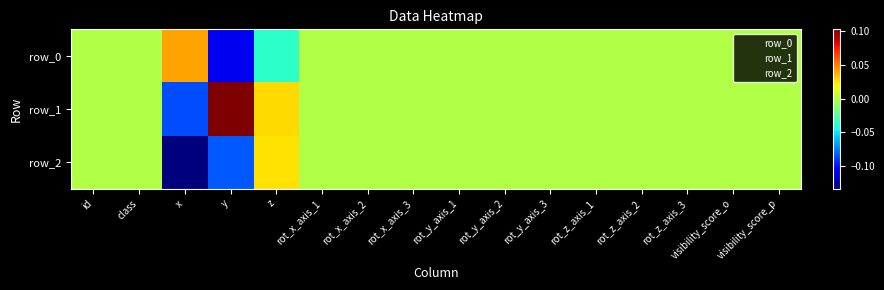

Which series changed the most between id and visibility_score_o?

row_0